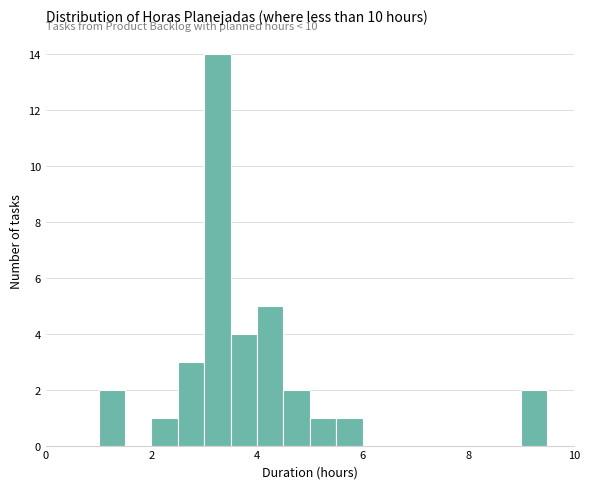

Read against the x-axis, roughly where is the centre of the tallest bar?

3.2